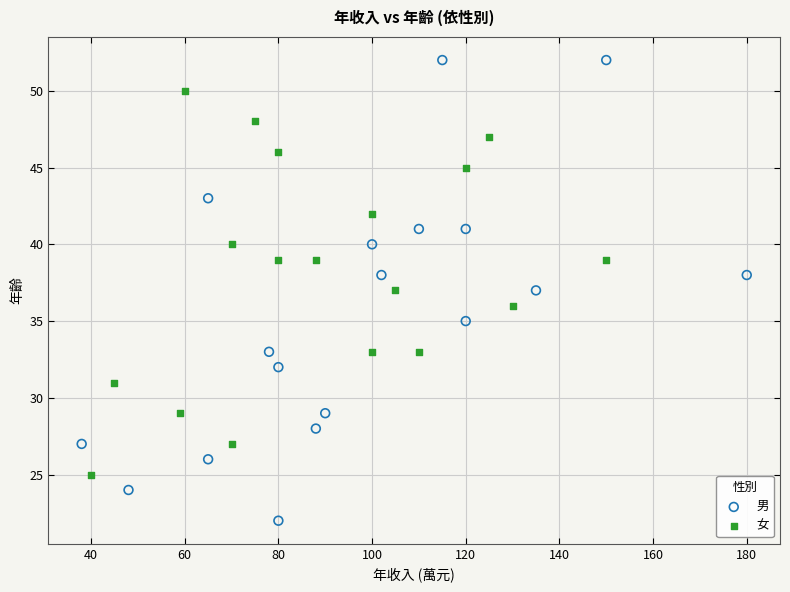

Which series reaches the minimum Y coordinate?

男